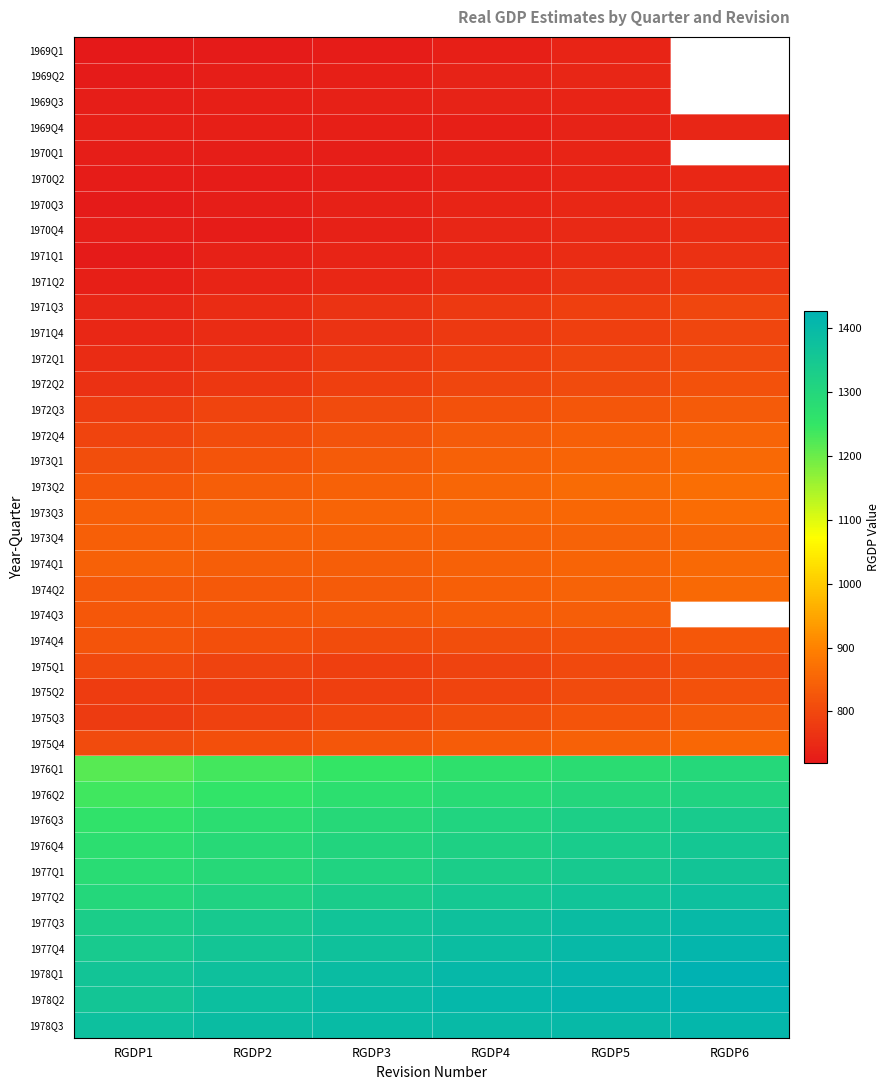

At which category does the chart reach its minimum across all series?

RGDP1